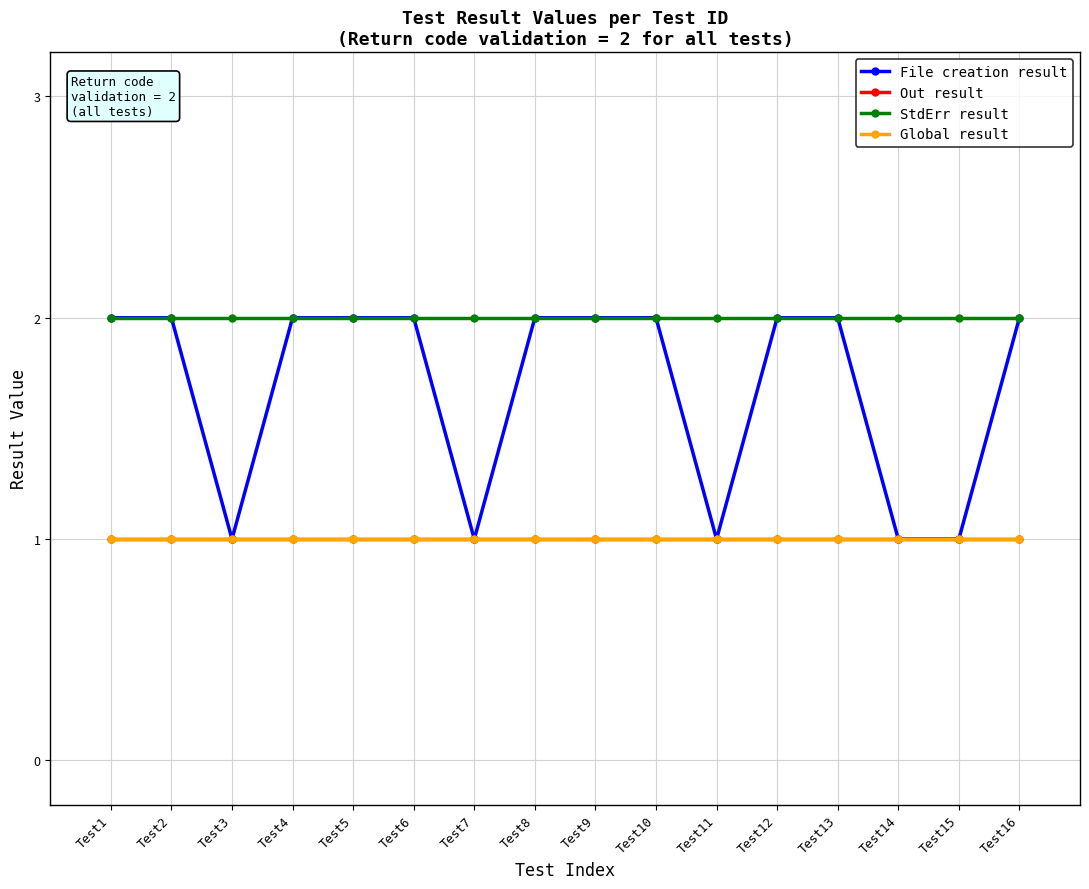

Reading left to right, extract all data points from this chart.

File creation result: 2	2	1	2	2	2	1	2	2	2	1	2	2	1	1	2
Out result: 1	1	1	1	1	1	1	1	1	1	1	1	1	1	1	1
StdErr result: 2	2	2	2	2	2	2	2	2	2	2	2	2	2	2	2
Global result: 1	1	1	1	1	1	1	1	1	1	1	1	1	1	1	1